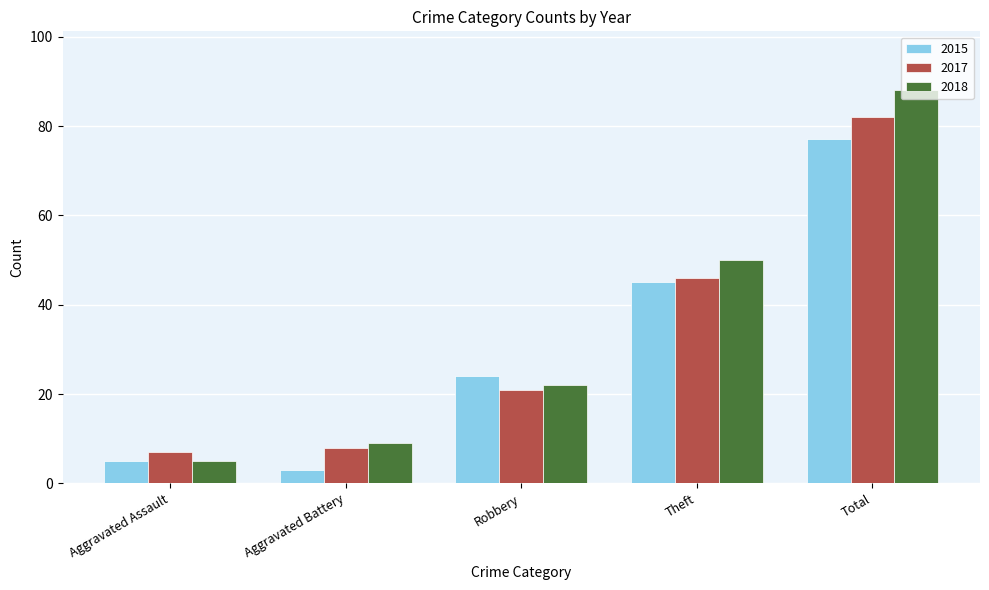

Reading left to right, extract all data points from this chart.

2015: Aggravated Assault=5	Aggravated Battery=3	Robbery=24	Theft=45	Total=77
2017: Aggravated Assault=7	Aggravated Battery=8	Robbery=21	Theft=46	Total=82
2018: Aggravated Assault=5	Aggravated Battery=9	Robbery=22	Theft=50	Total=88